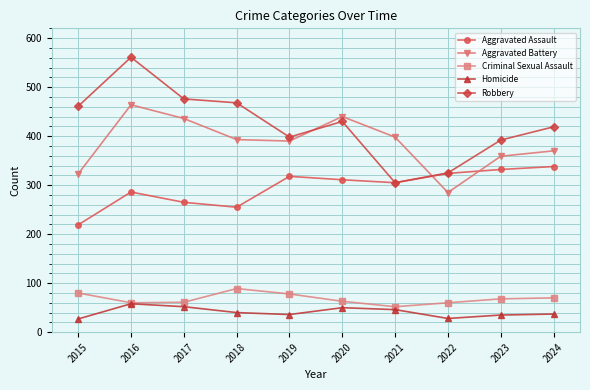

What is the spread (max minus min) of values at 2020?

390